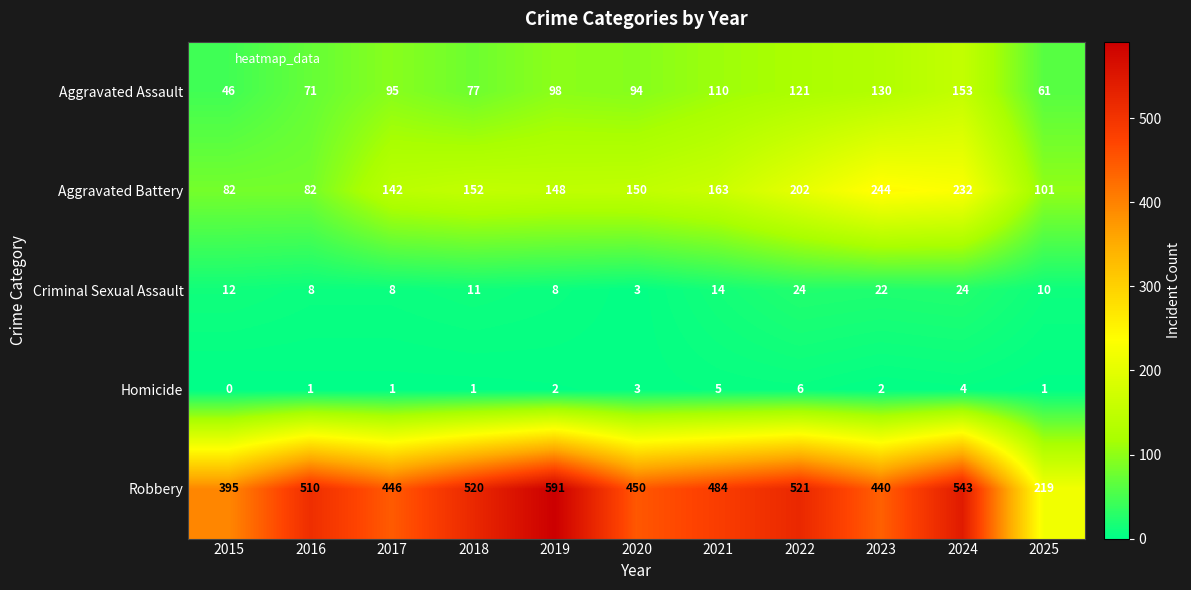

Where is Aggravated Assault nearest to the value 99?

2019